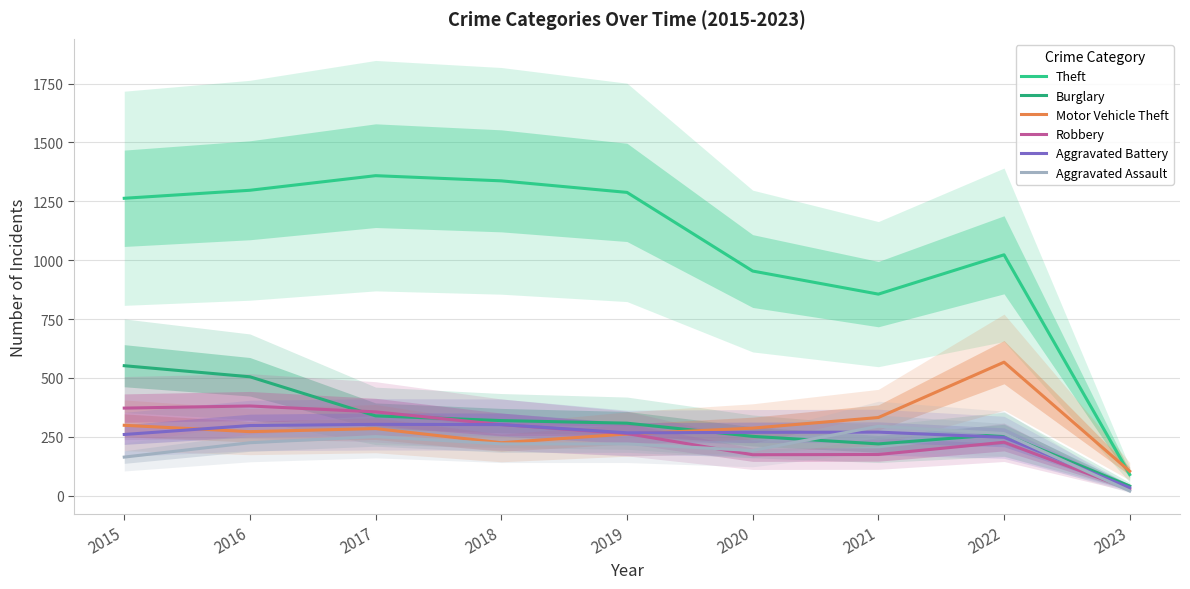

True or false: Robbery and Theft intersect in this chart.

False